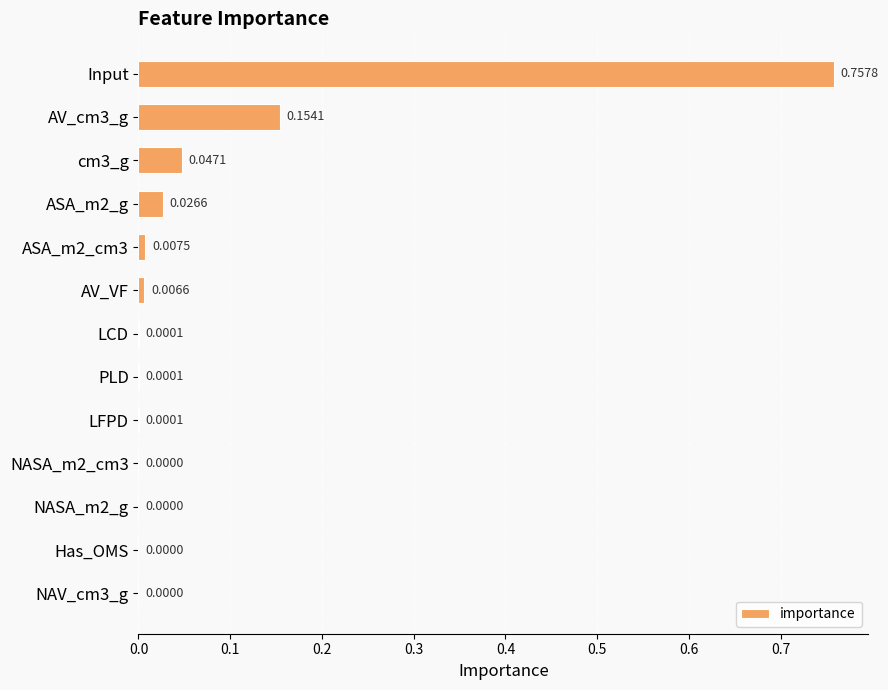

How many series are shown in this chart?

1